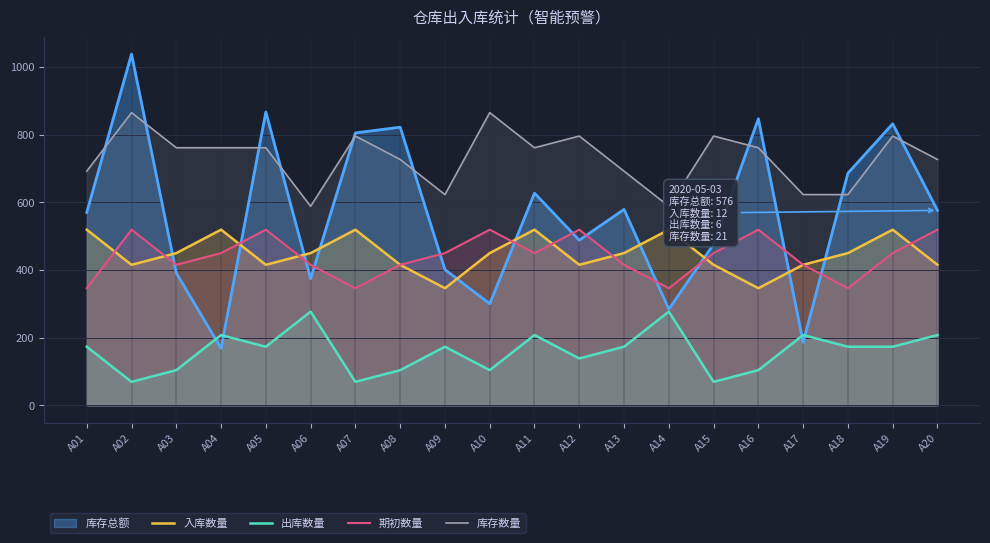

Which series has the widest spread of values?

库存总额